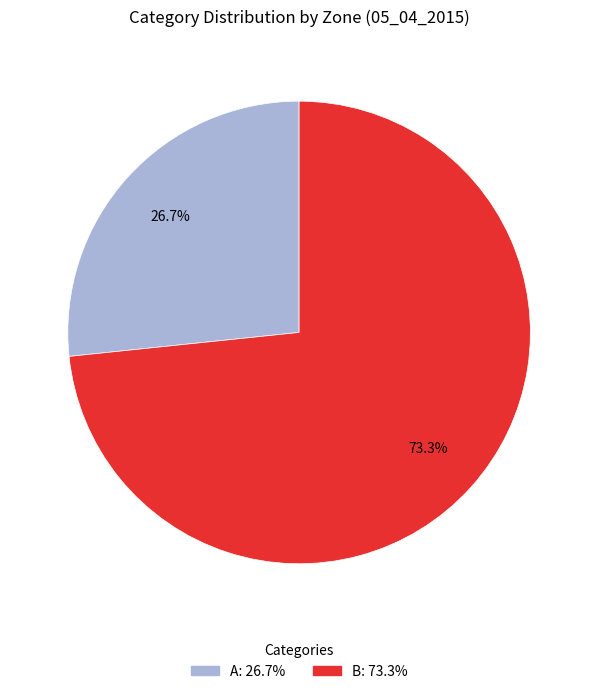

What portion of the pie excludes B?

26.7%